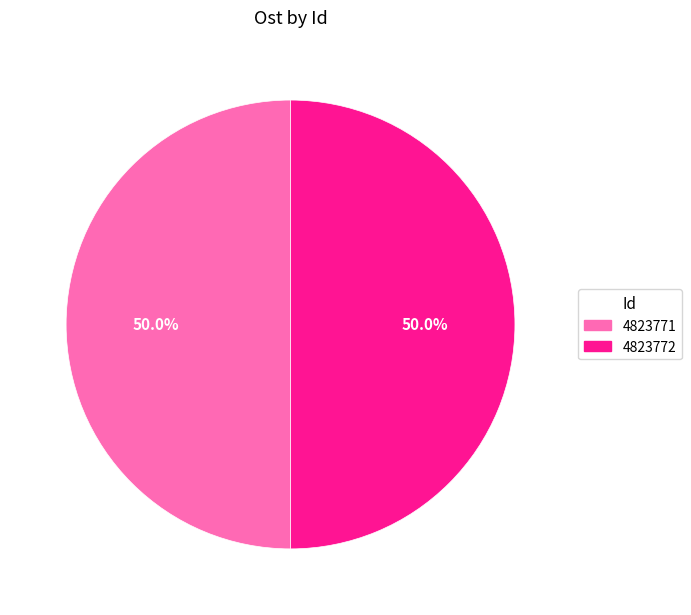

Is it true that 4823772 is 42% of the pie?

False